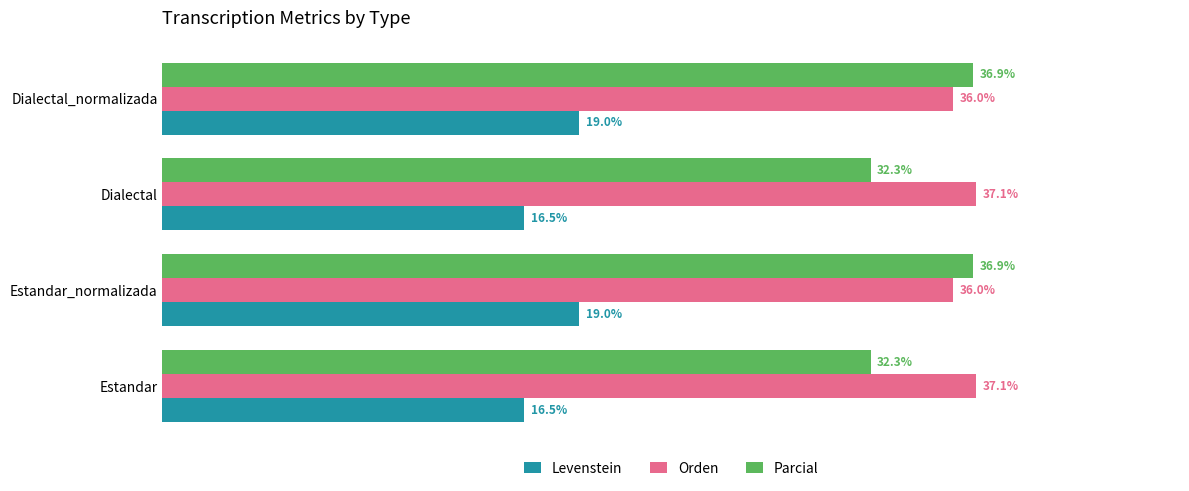

Is the value of Parcial at Dialectal greater than the value of Orden at Dialectal_normalizada?

No